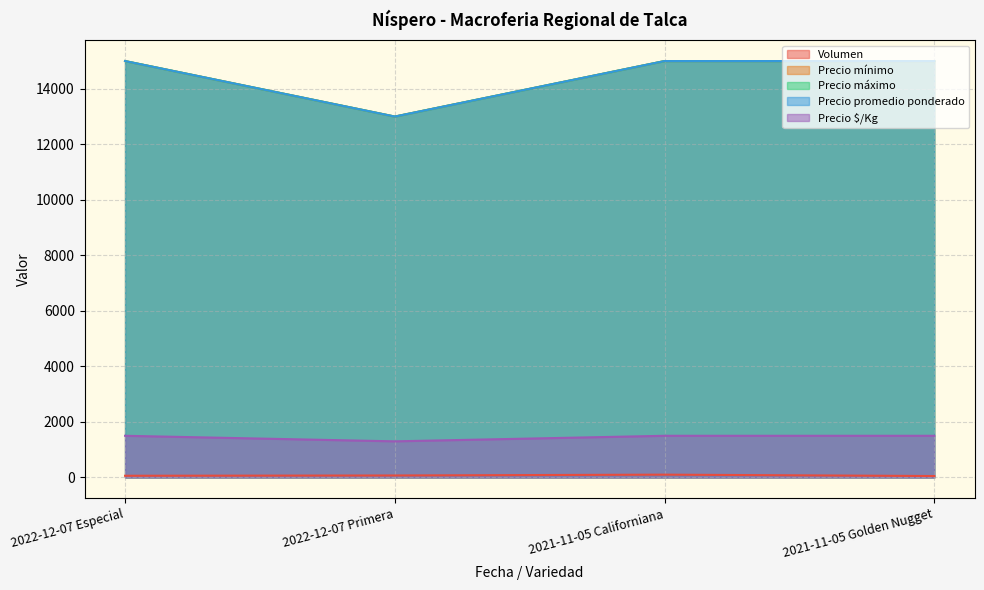

True or false: Precio máximo has more than 2 interior local peaks.

False